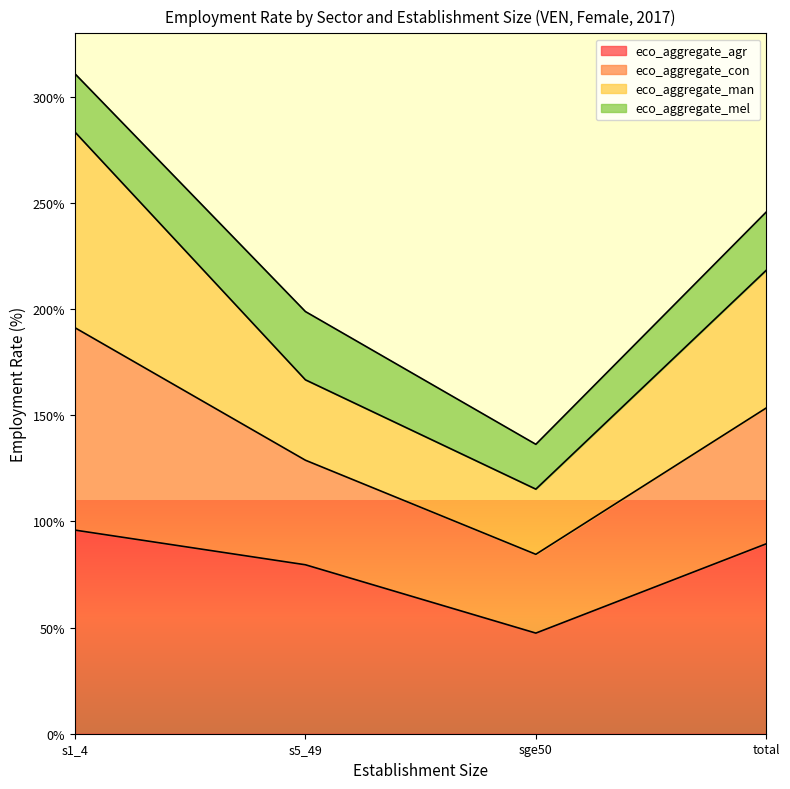

True or false: eco_aggregate_agr and eco_aggregate_con intersect in this chart.

False